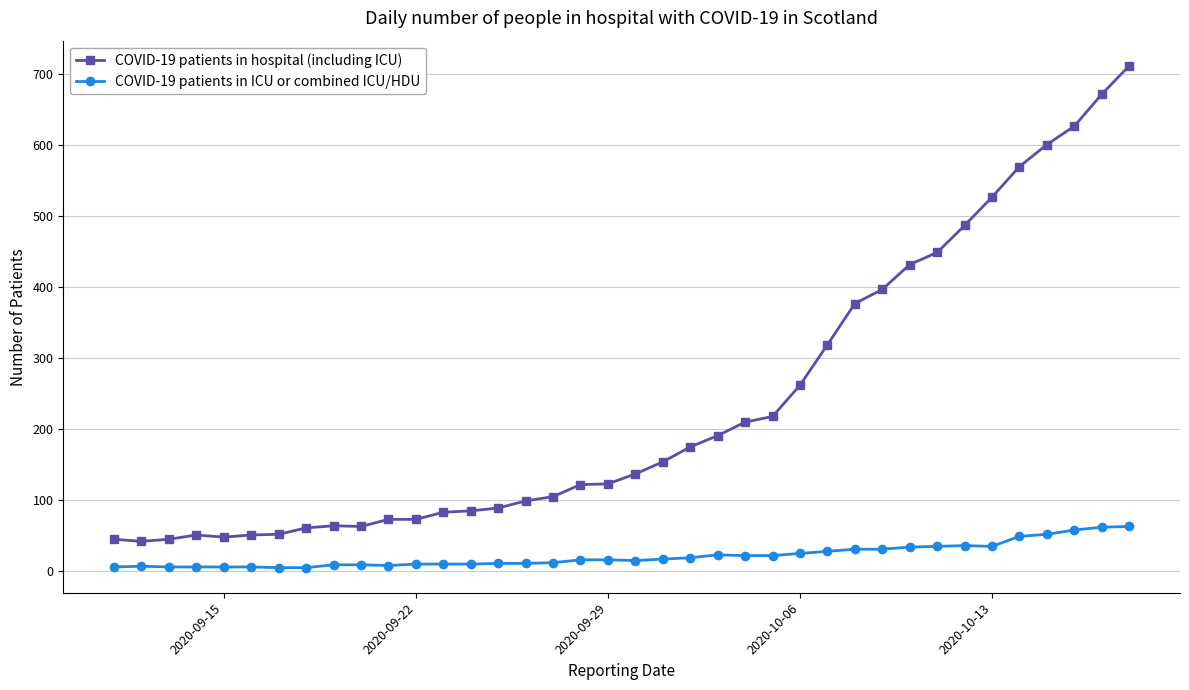

What is the average value of the COVID-19 patients in hospital (including ICU) series?

234